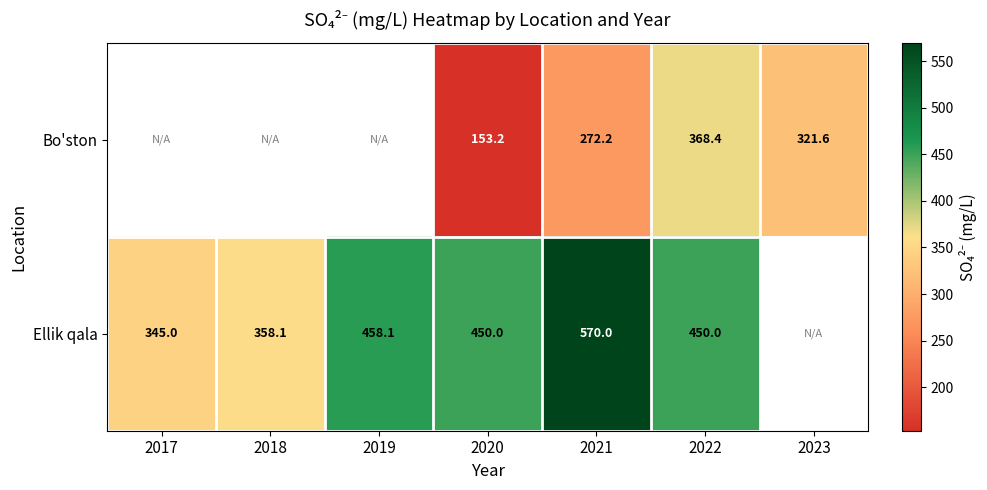

Between 2020 and 2021, which series saw the biggest shift?

Ellik qala